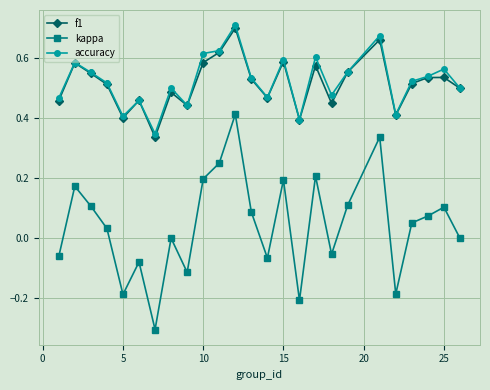

What are all the series names shown in the legend?

f1, kappa, accuracy